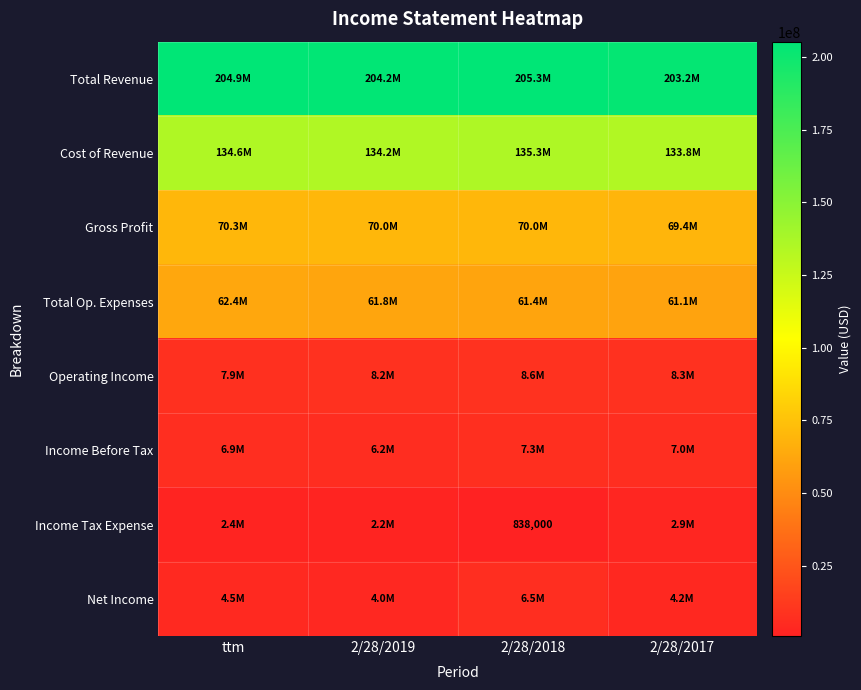

What is the total value across all series at 2/28/2019?

490850000